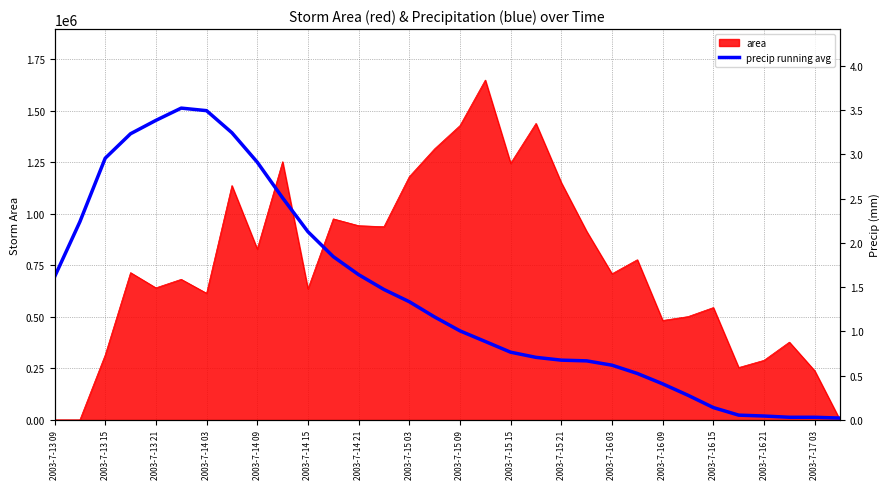

Between 17 and 2003-7-14 15, which is larger?

2003-7-14 15